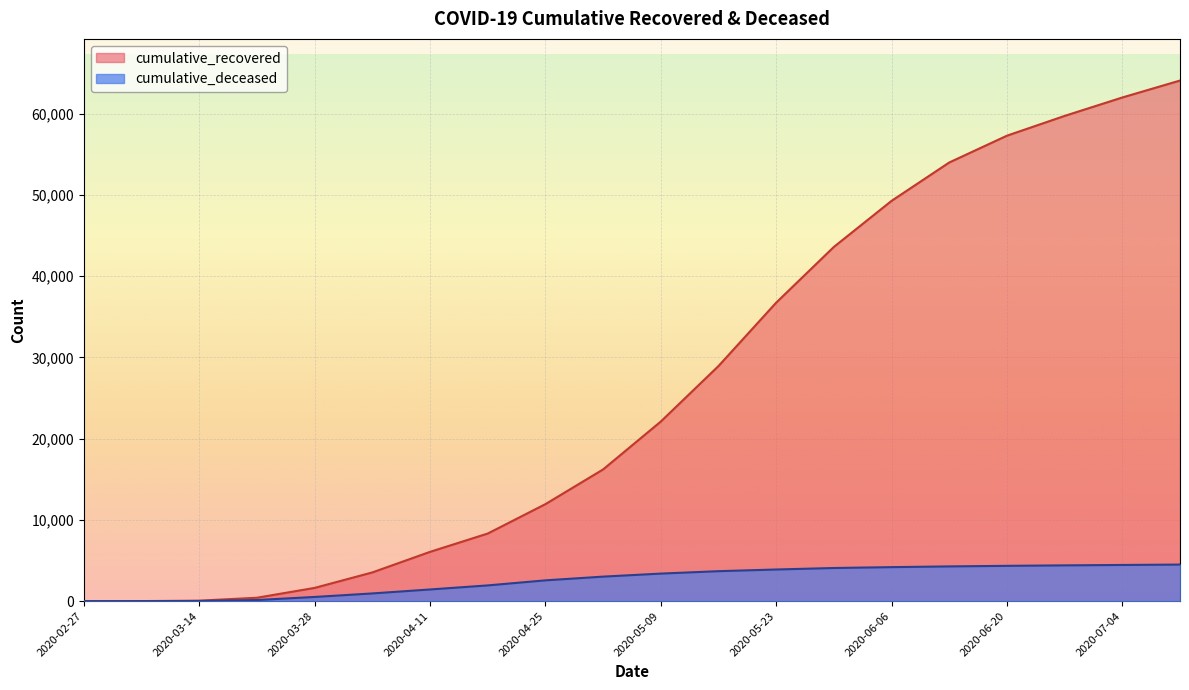

What is the value of the cumulative_deceased point at the 19th from the left?

4458